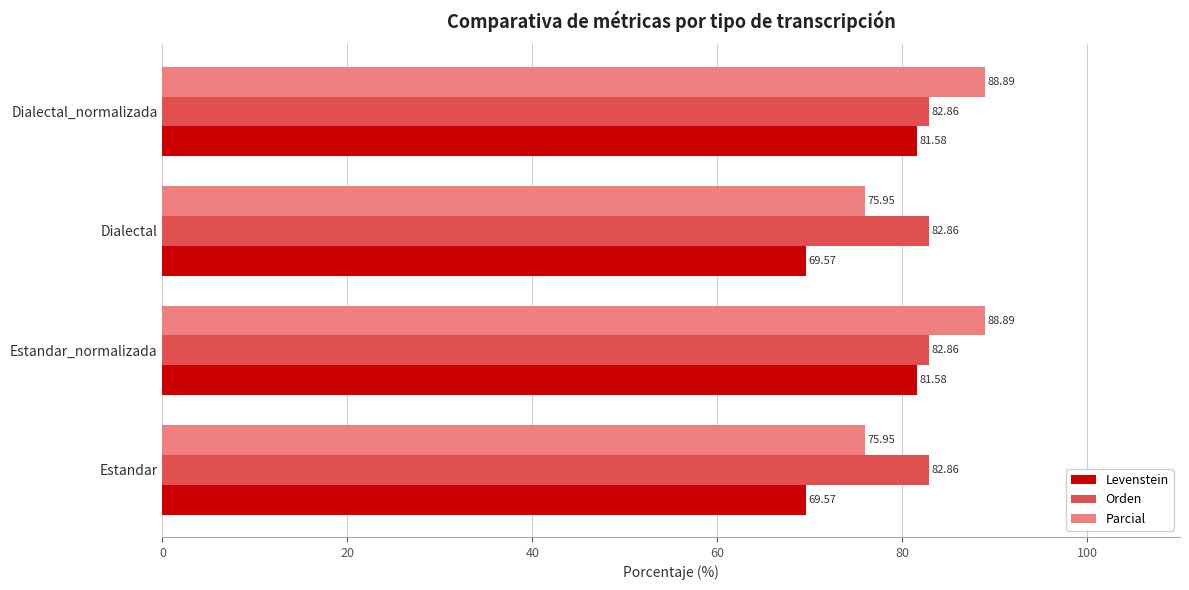

Rank the series at Estandar_normalizada from lowest to highest value.

Levenstein, Orden, Parcial